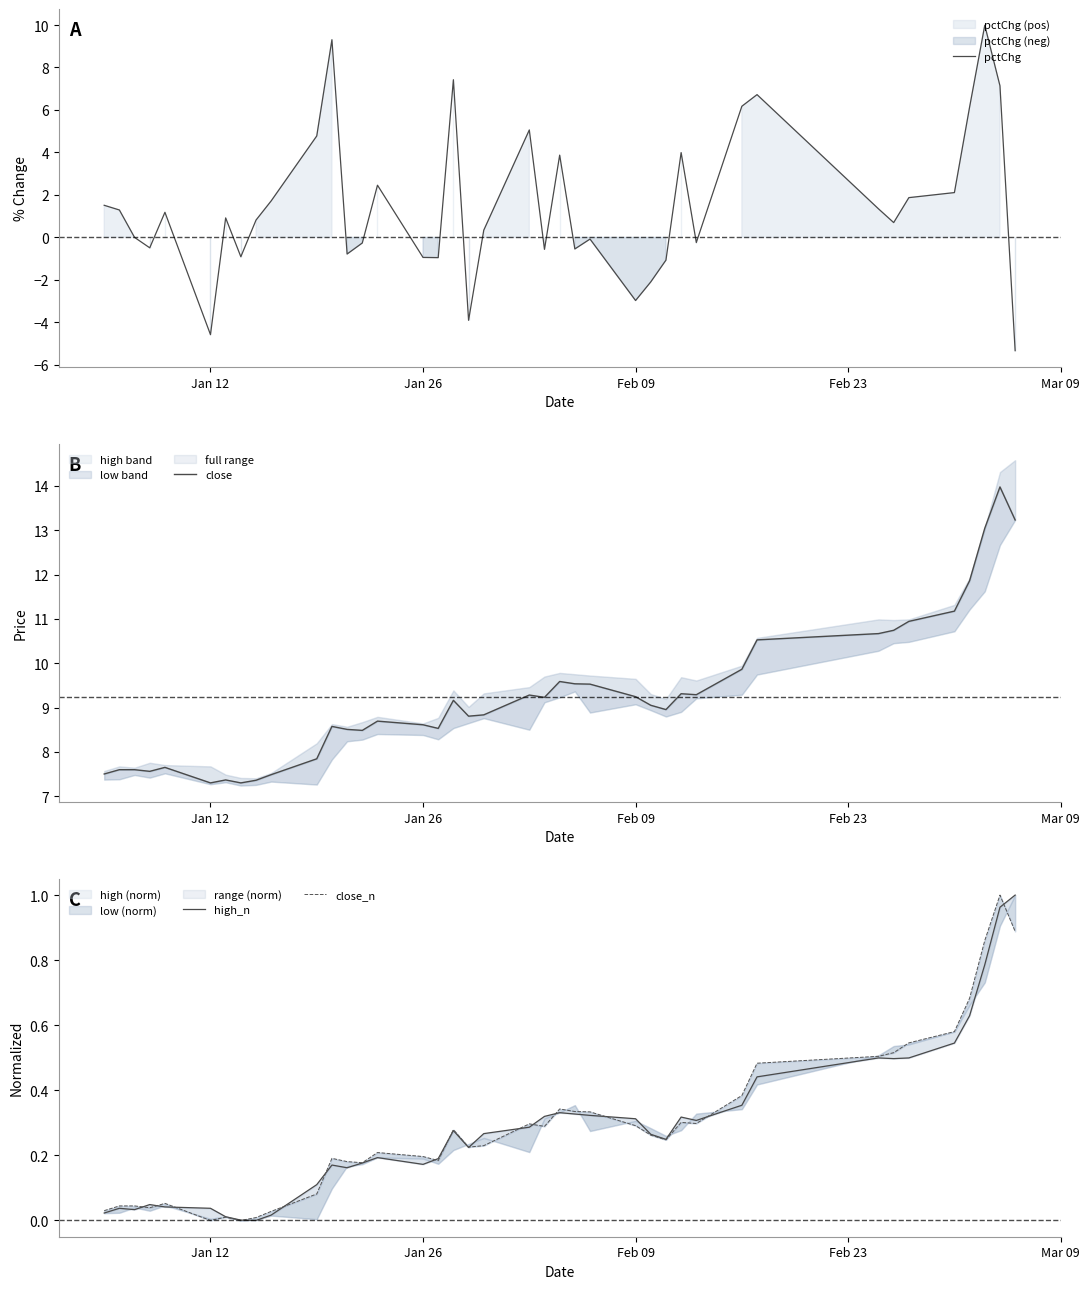

What is the maximum value for pctChg?

10.0